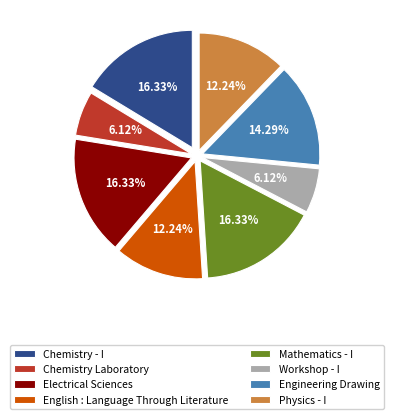

How many segments does this pie chart have?

8